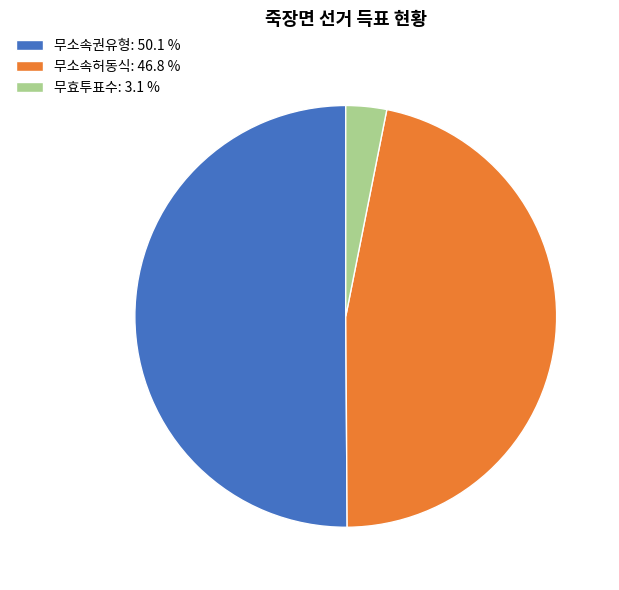

Between 무효투표수: 3.1 % and 무소속권유형: 50.1 %, which is larger?

무소속권유형: 50.1 %